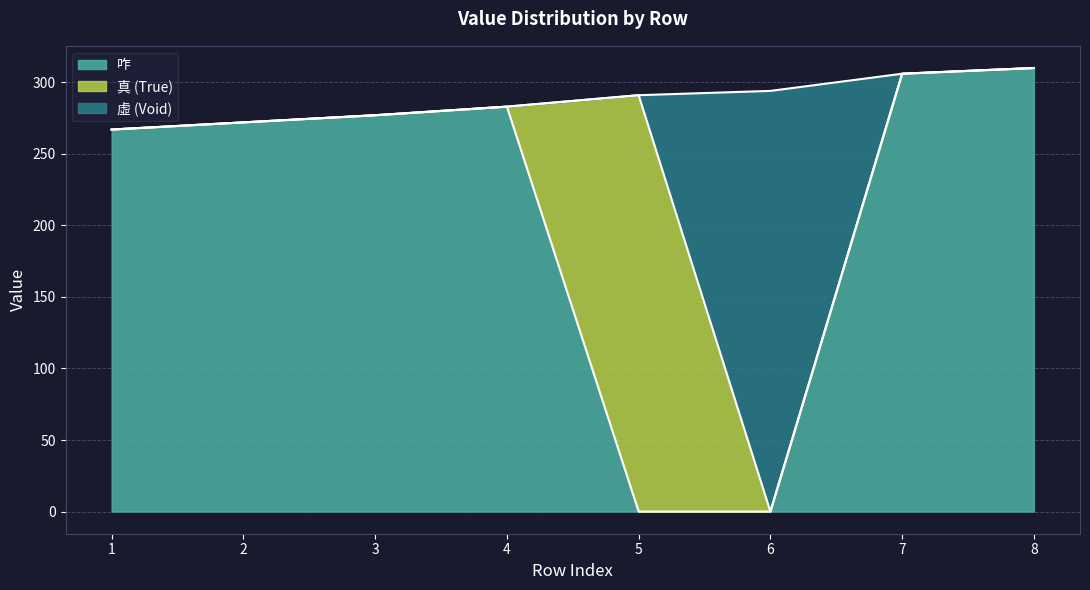

How many lines are shown in the chart?

3